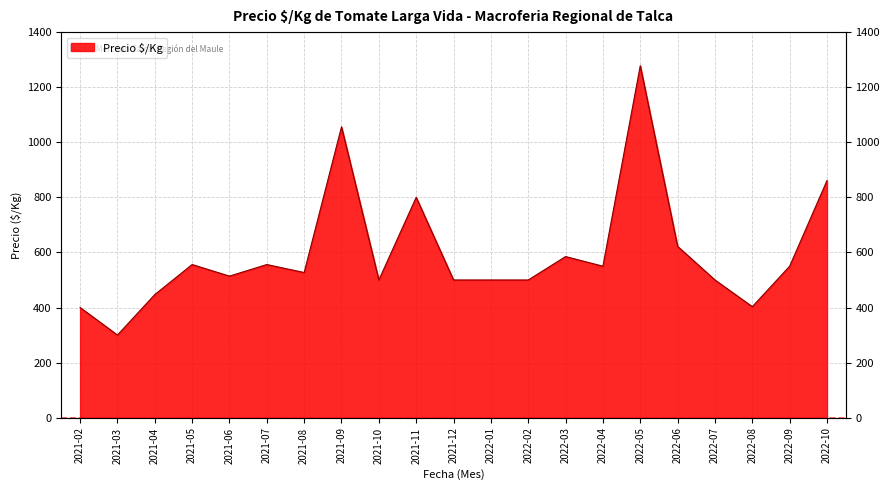

List the labels in order of value, smallest first.

2021-03, 2021-02, 2022-08, 2021-04, 2021-10, 2021-12, 2022-01, 2022-02, 2022-07, 2021-06, 2021-08, 2022-04, 2022-09, 2021-05, 2021-07, 2022-03, 2022-06, 2021-11, 2022-10, 2021-09, 2022-05